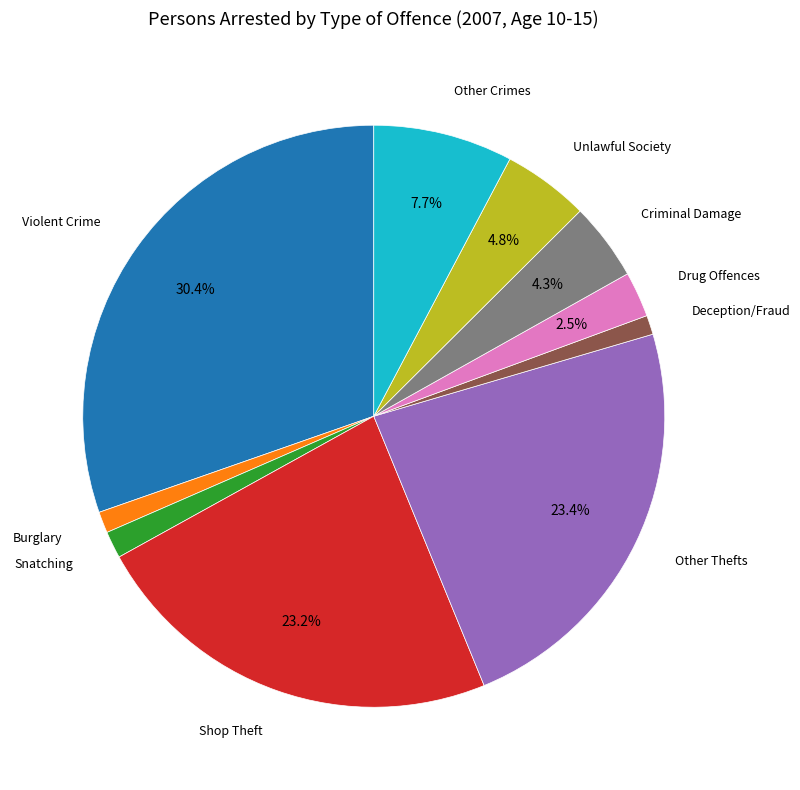

Is there any slice that represents more than half of the pie?

No